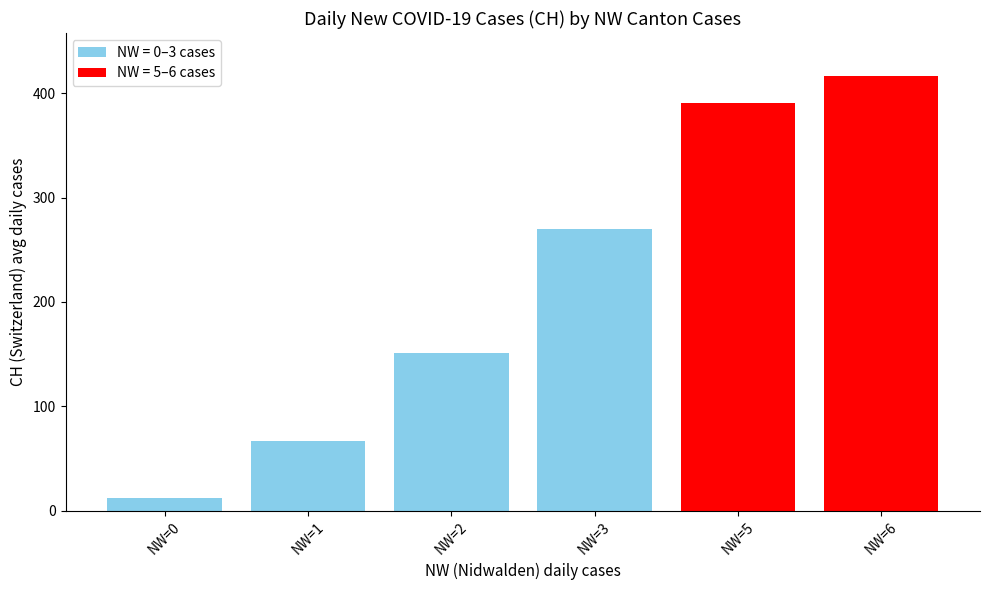

What is the minimum value shown in the chart?

12.1